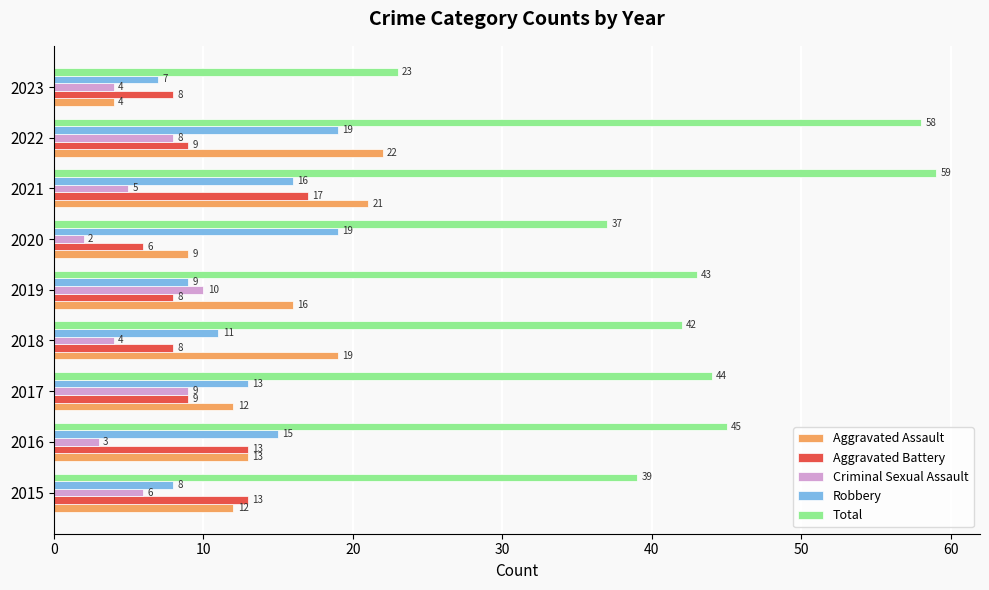

What is the approximate value of Aggravated Battery at 2017, to the nearest 5?

10